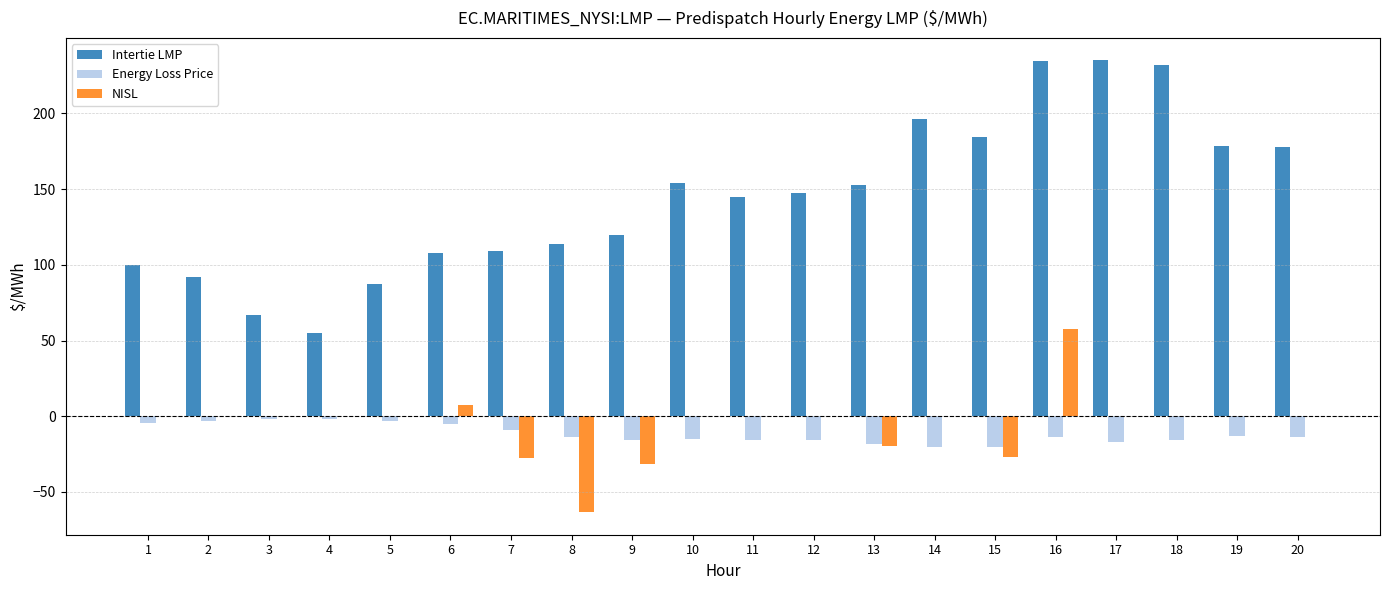

Is it true that Intertie LMP equals 81.3 at 4?

False